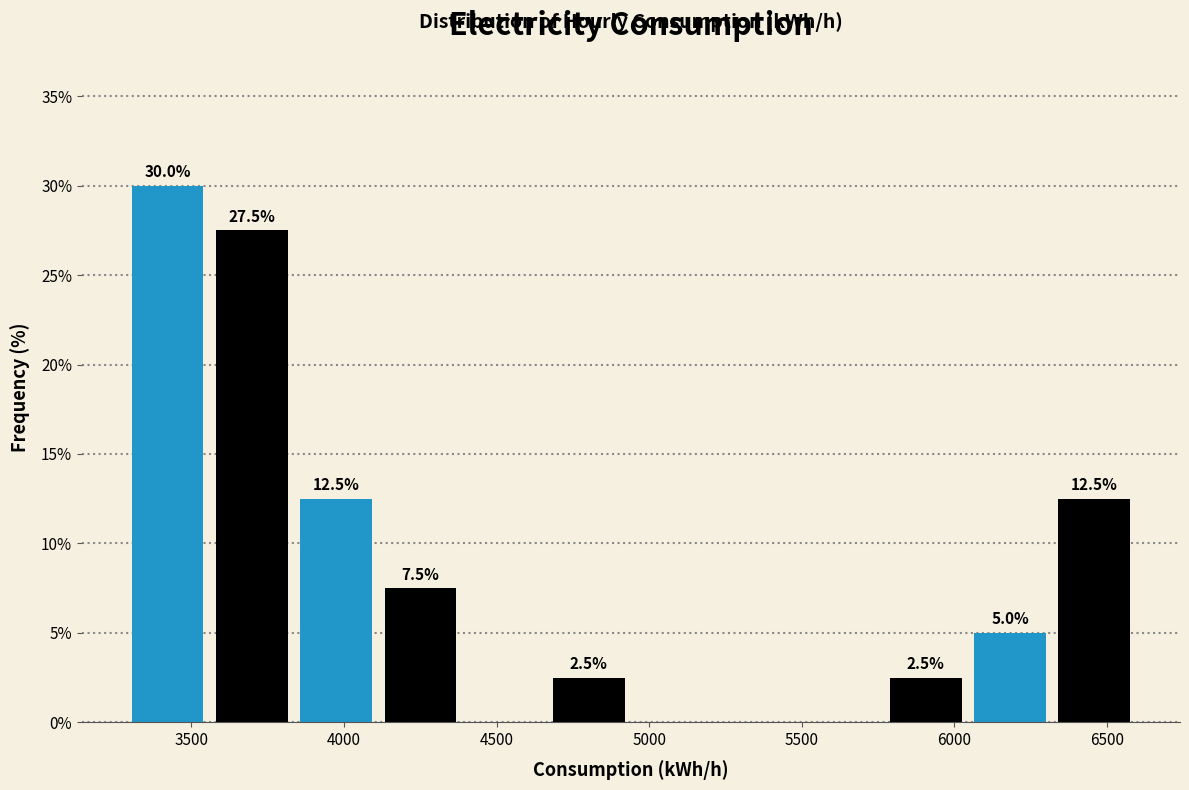

Over which range of the x-axis is the bar tallest?

3300 to 3550